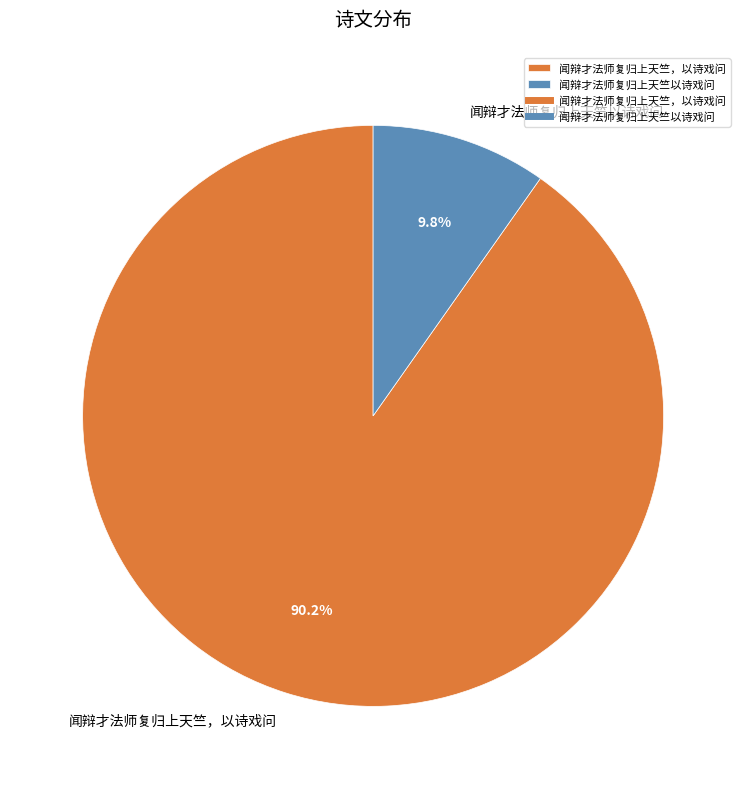

Is there a majority slice in this chart?

Yes